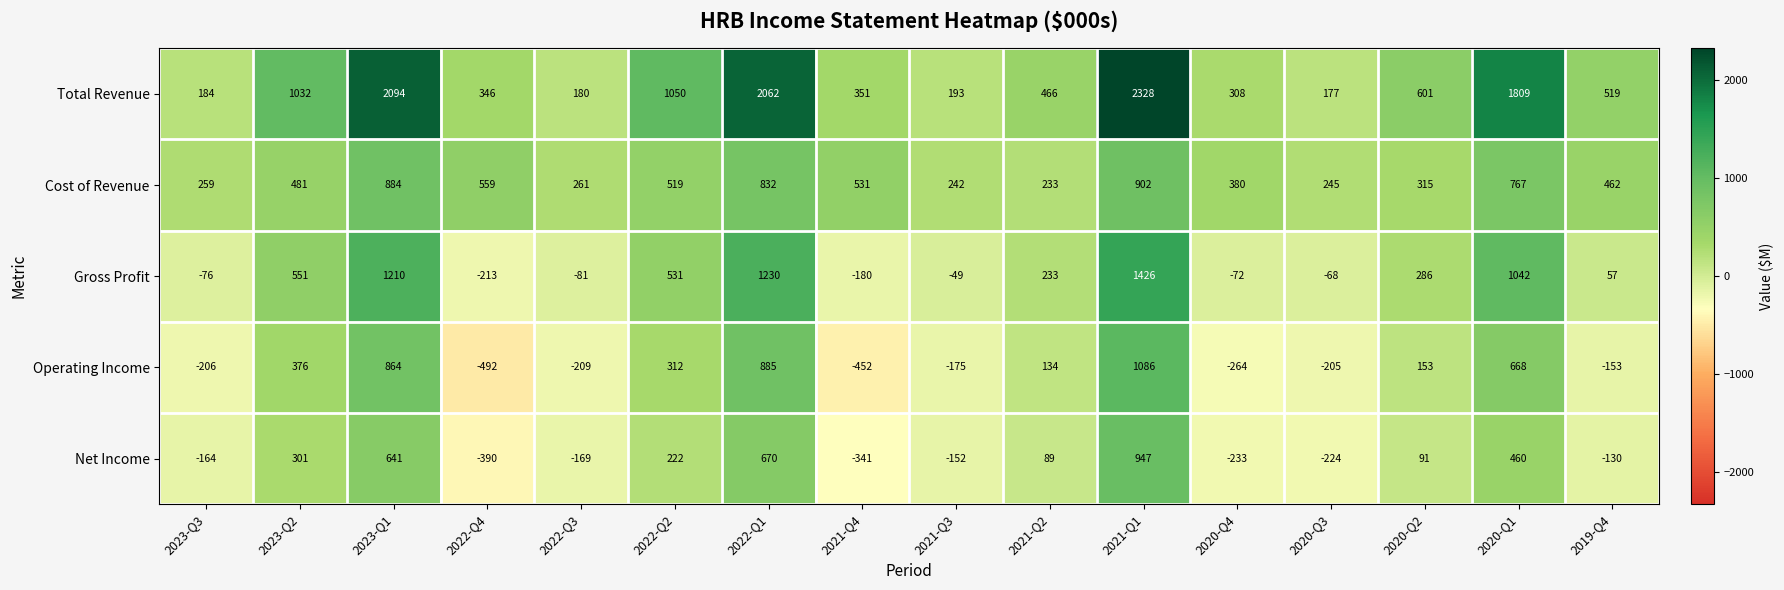

Where does the Total Revenue series first go above 519?

2023-Q2